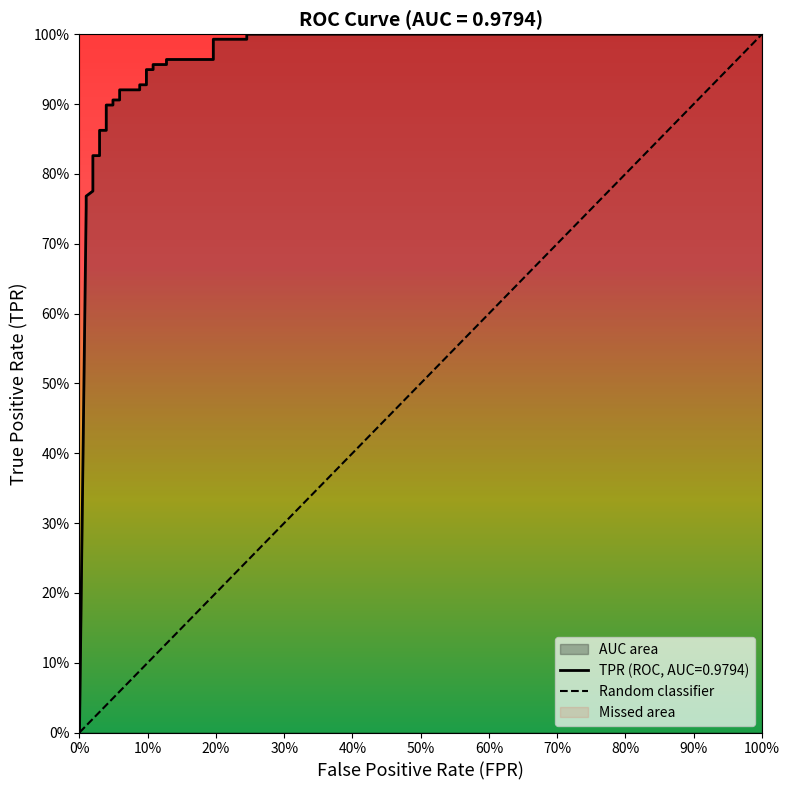

Where is the data nearest to the value 0?

fpr